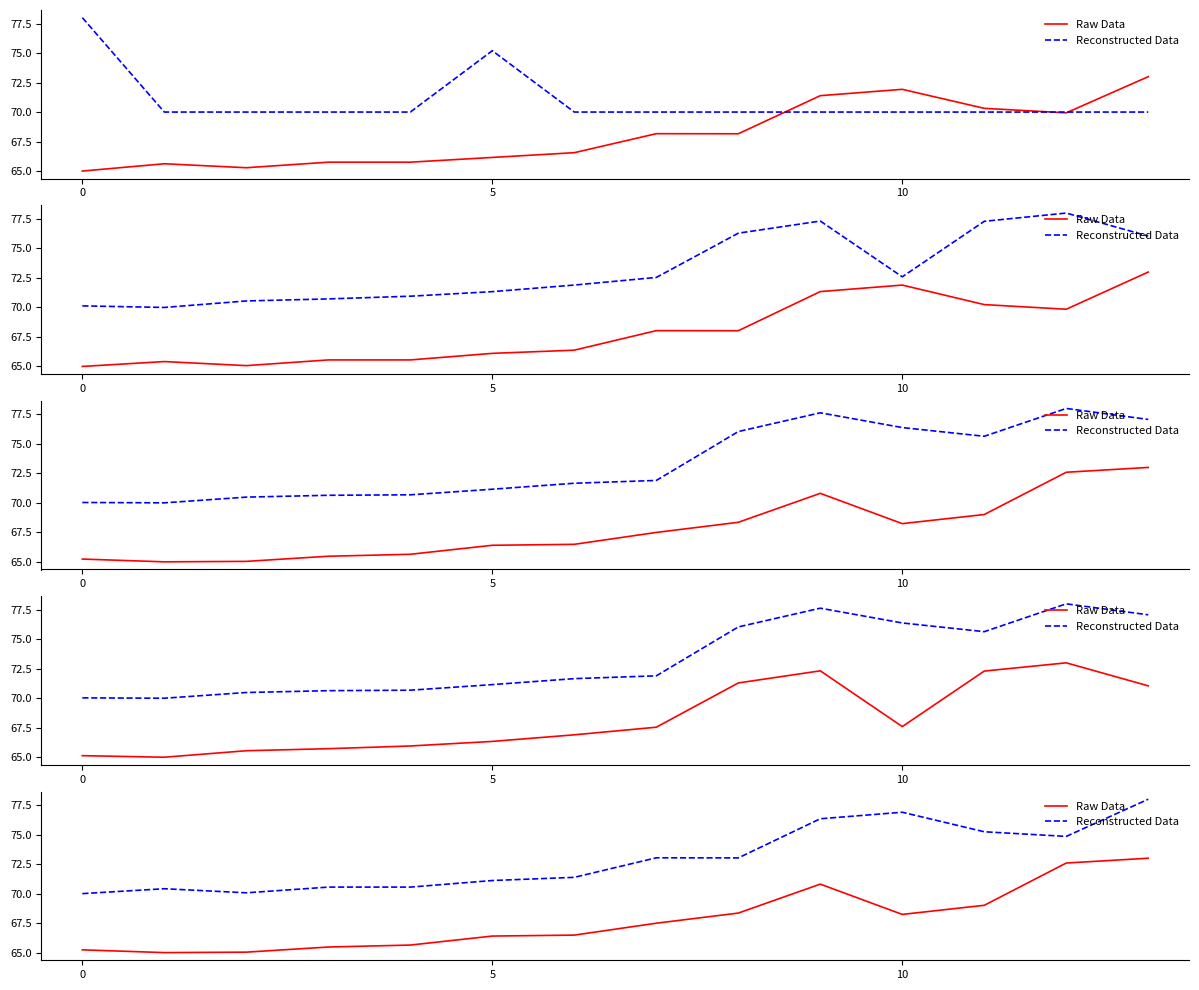

List the series in order of their peak value, highest first.

Reconstructed Data, Raw Data